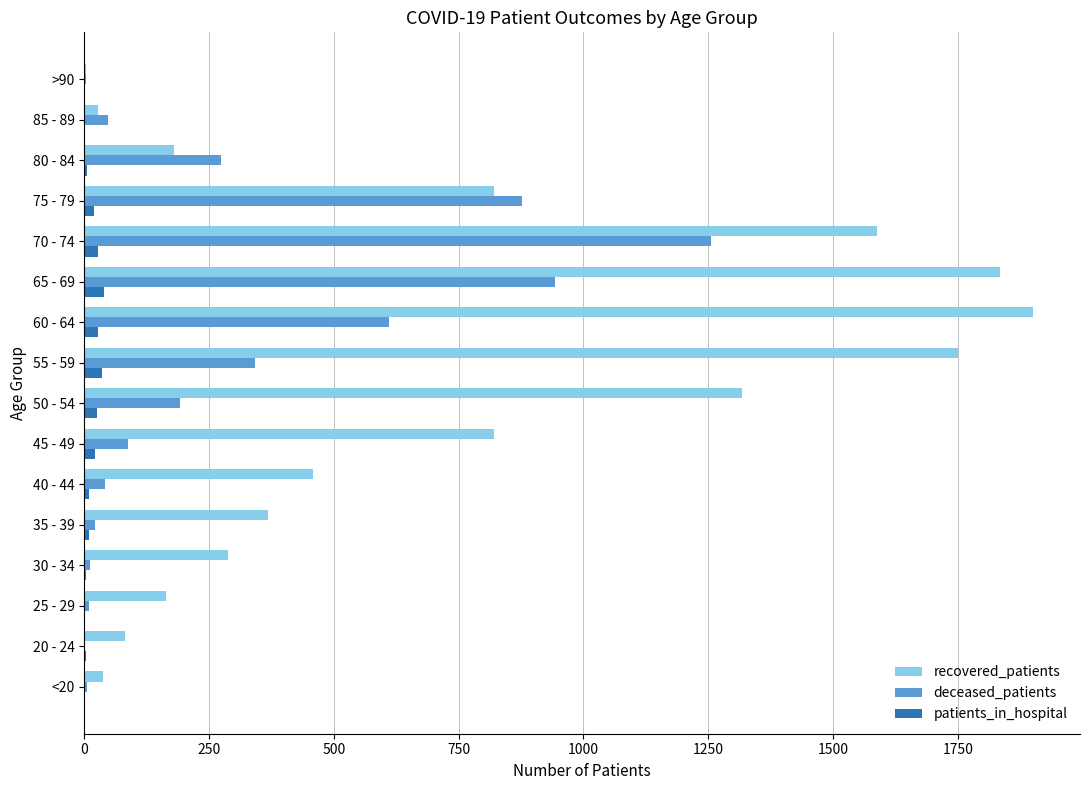

True or false: patients_in_hospital has a value of 1 at 85 - 89.

True